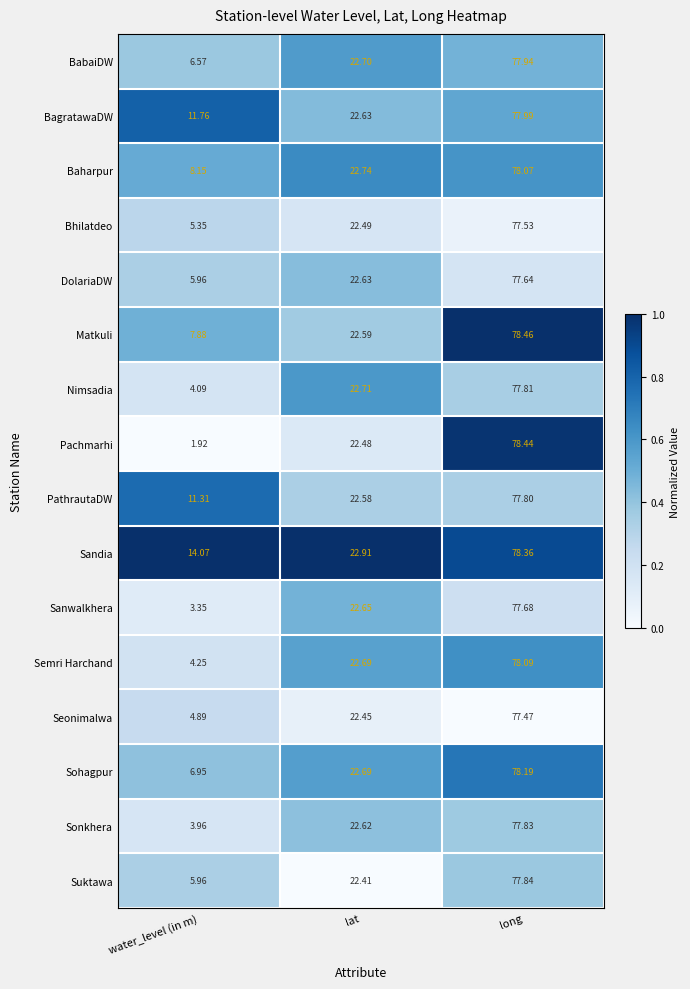

Which series has the widest spread of values?

Pachmarhi